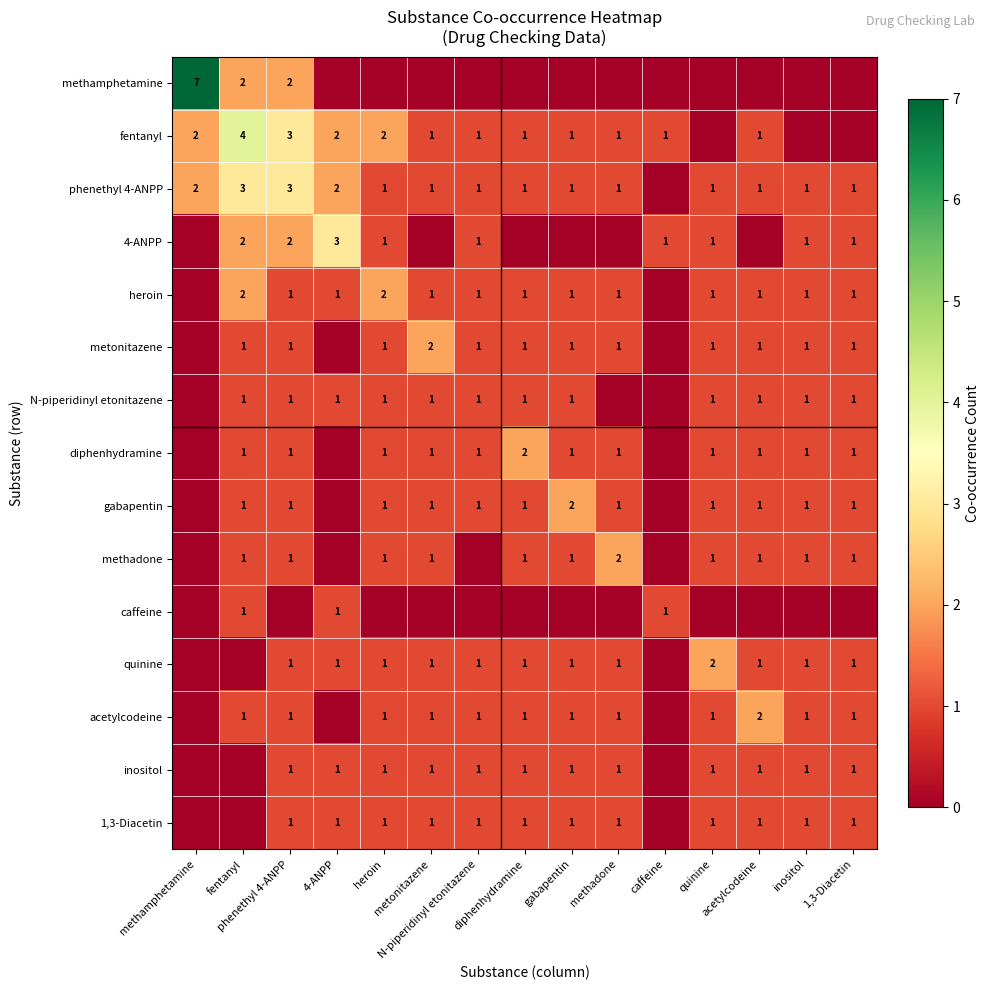

What is the difference between the highest and lowest values at acetylcodeine?

2